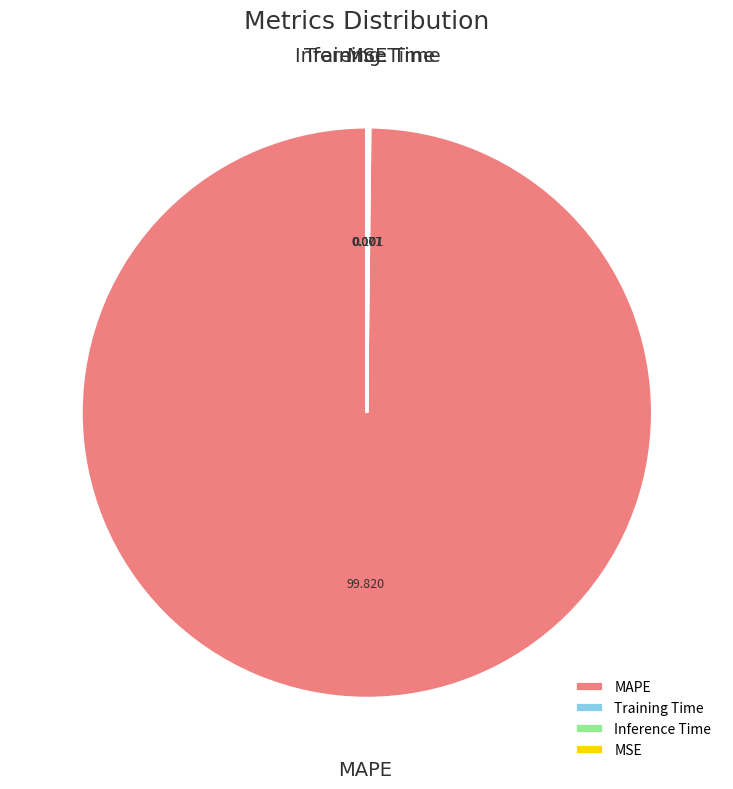

Is there a majority slice in this chart?

Yes